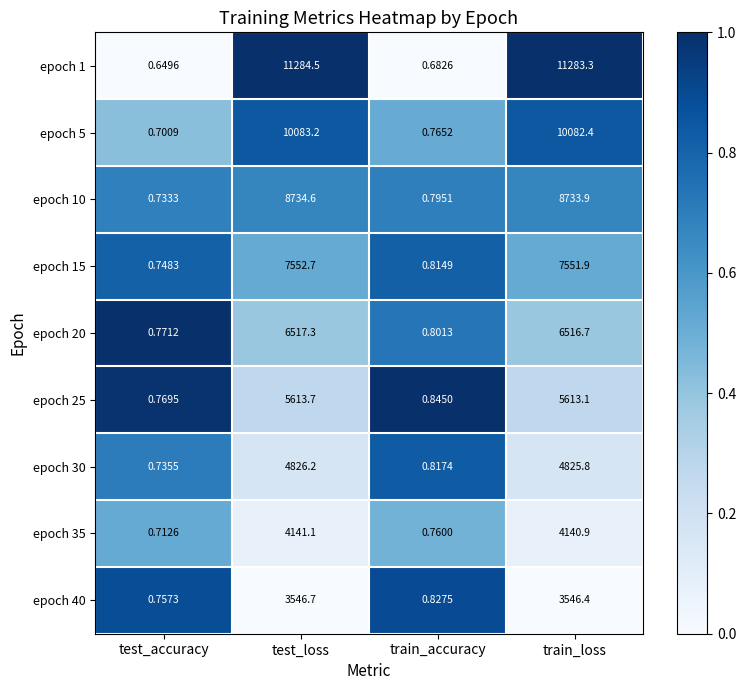

Rank the series at test_loss from lowest to highest value.

epoch 40, epoch 35, epoch 30, epoch 25, epoch 20, epoch 15, epoch 10, epoch 5, epoch 1